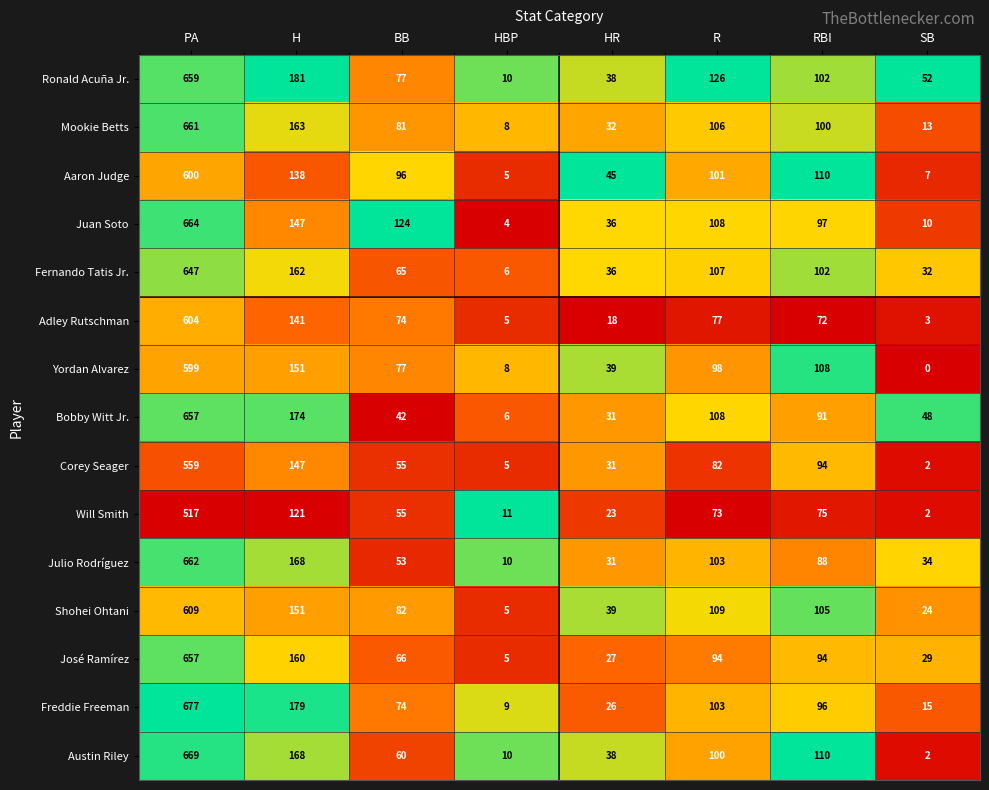

Which series has the largest range (max minus min)?

Freddie Freeman